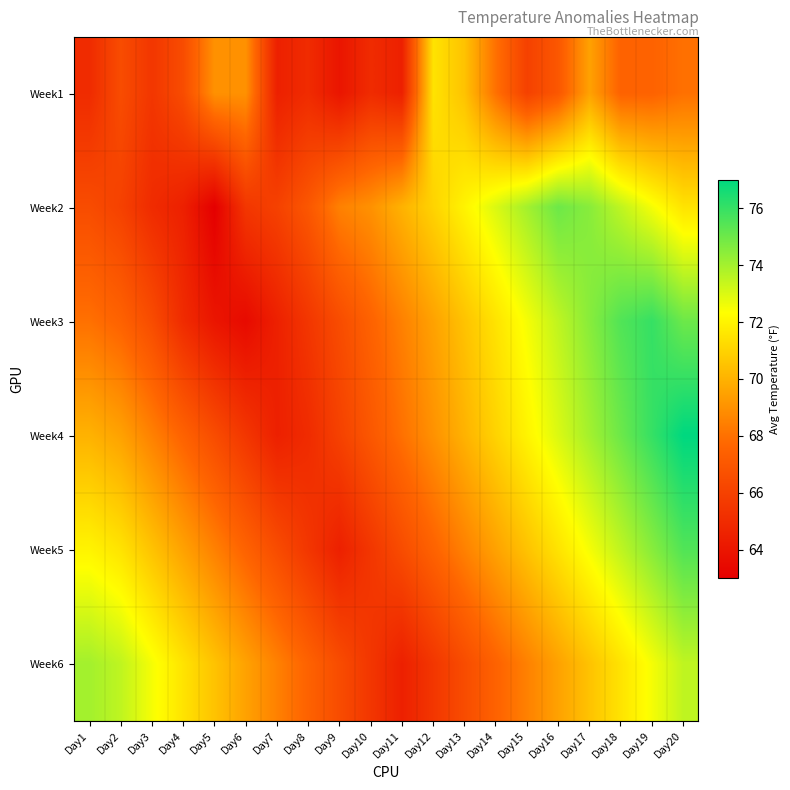

Count the number of data series in this chart.

6